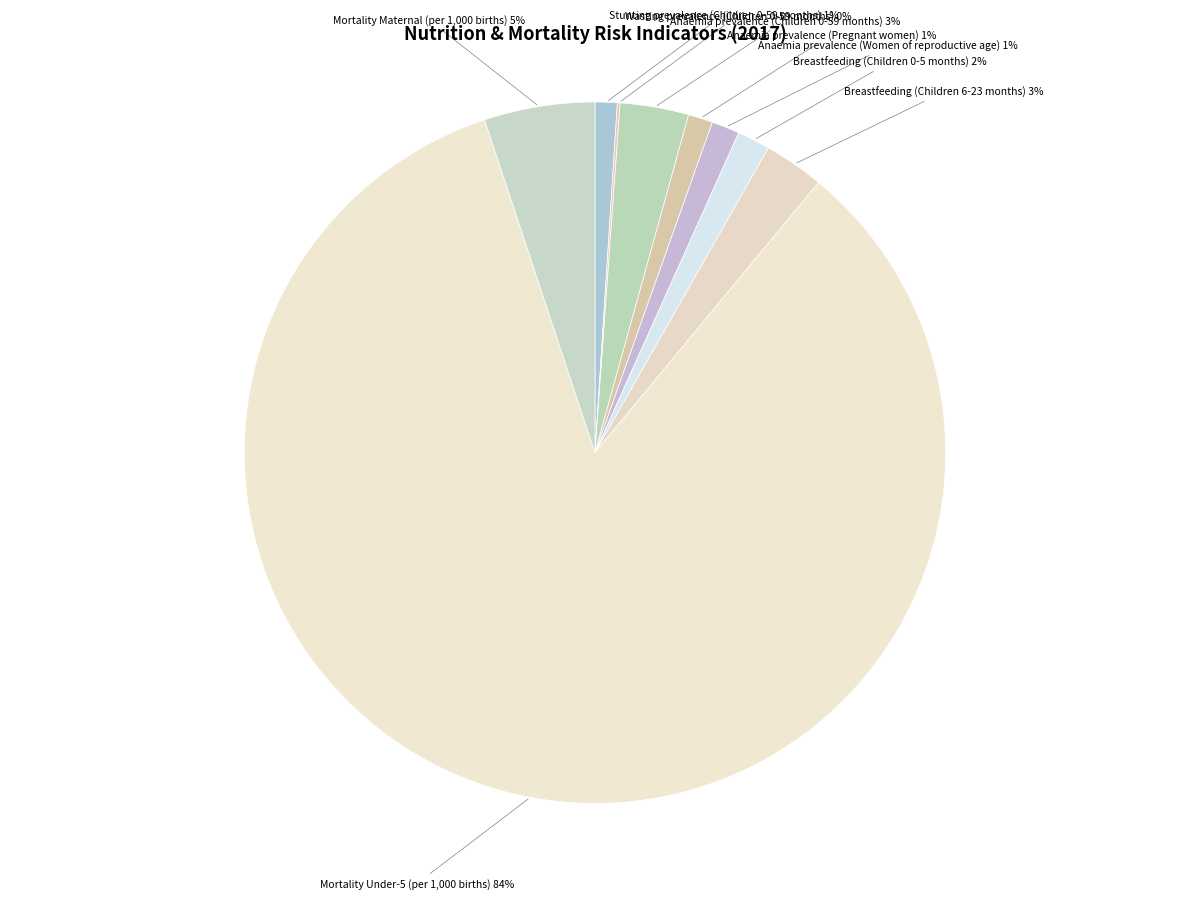

Is the sum of Mortality Under-5 (per 1,000 births) and Breastfeeding (Children 6-23 months) greater than half?

Yes